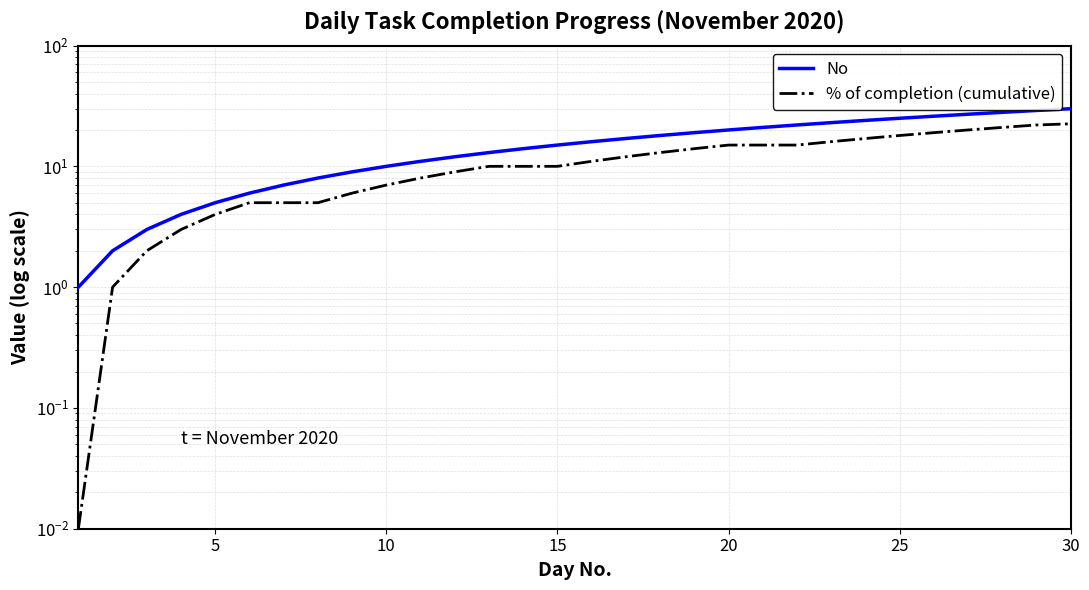

Count the number of data series in this chart.

2